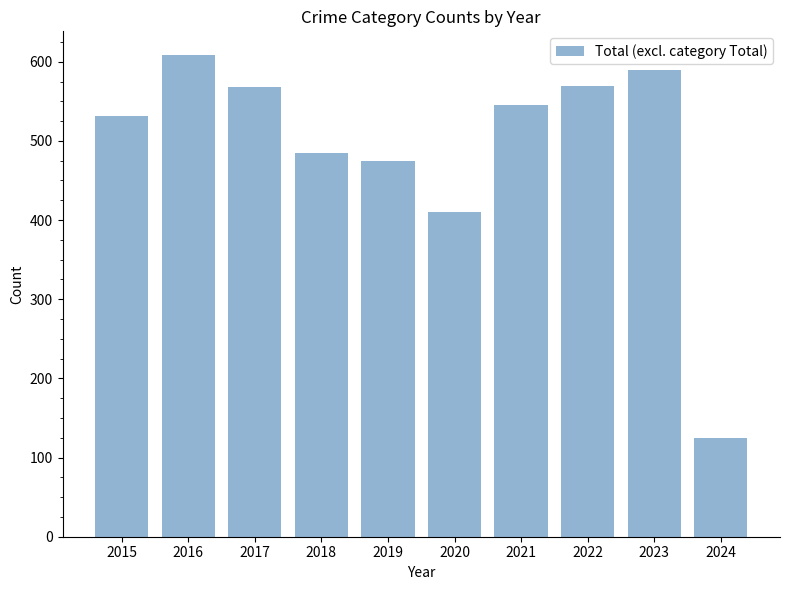

What is the approximate value at 2022?

569